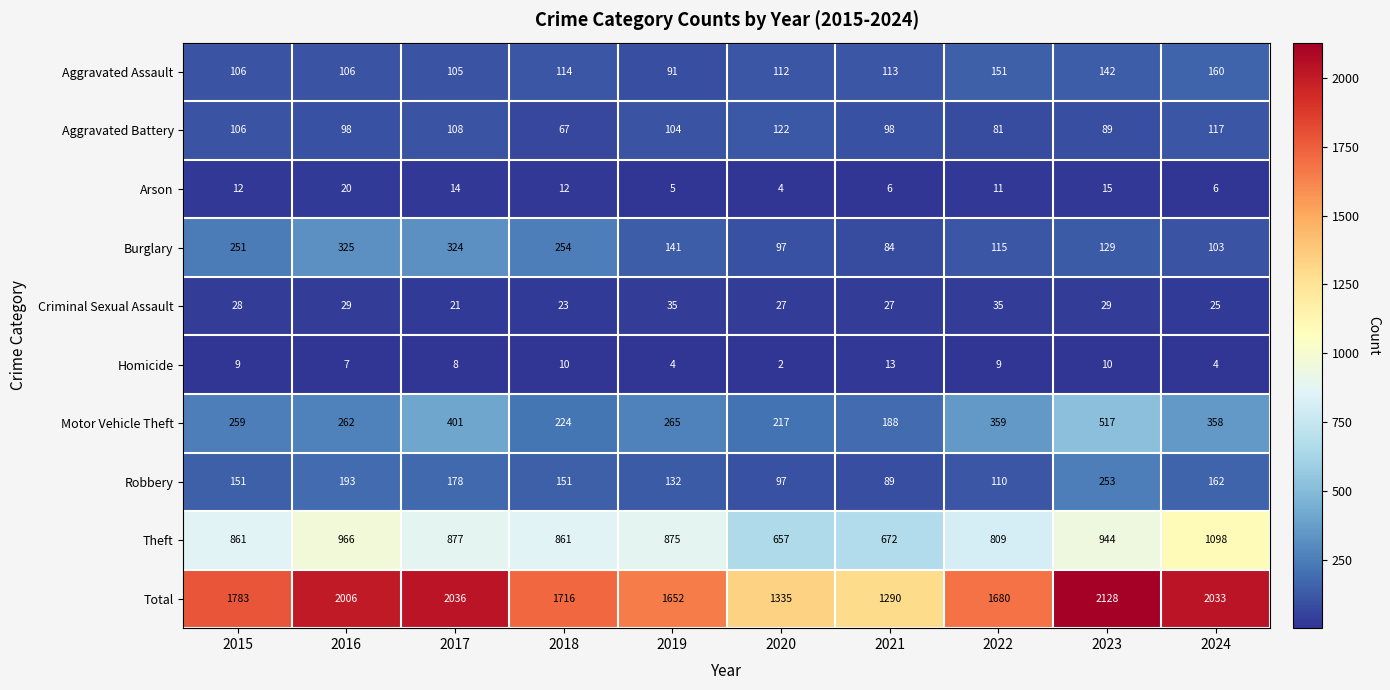

Which series changed the most between 2020 and 2022?

Total